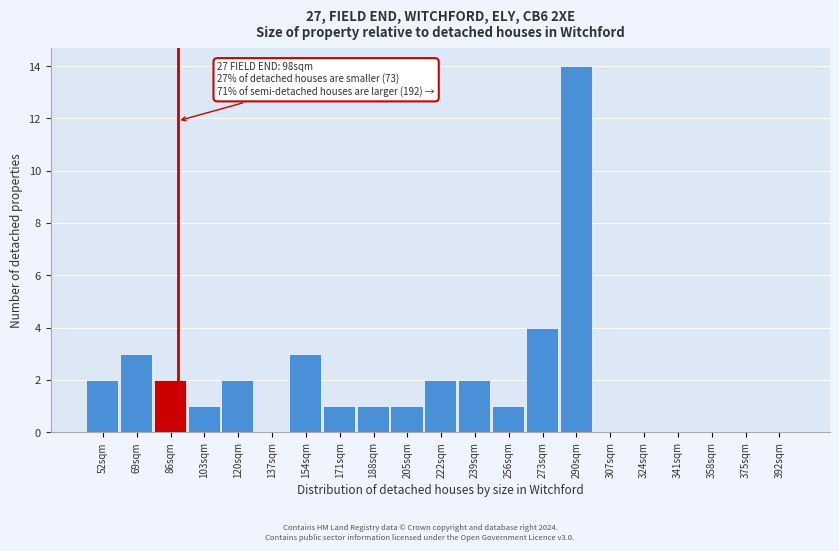

Reading left to right, list all the values displayed in this chart.

52sqm=2	69sqm=3	86sqm=2	103sqm=1	120sqm=2	137sqm=0	154sqm=3	171sqm=1	188sqm=1	205sqm=1	222sqm=2	239sqm=2	256sqm=1	273sqm=4	290sqm=14	307sqm=0	324sqm=0	341sqm=0	358sqm=0	375sqm=0	392sqm=0